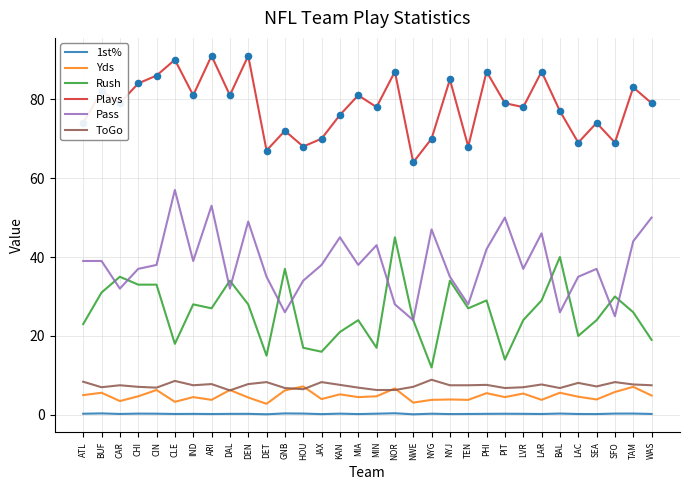

Which series has the largest total across all categories?

Plays